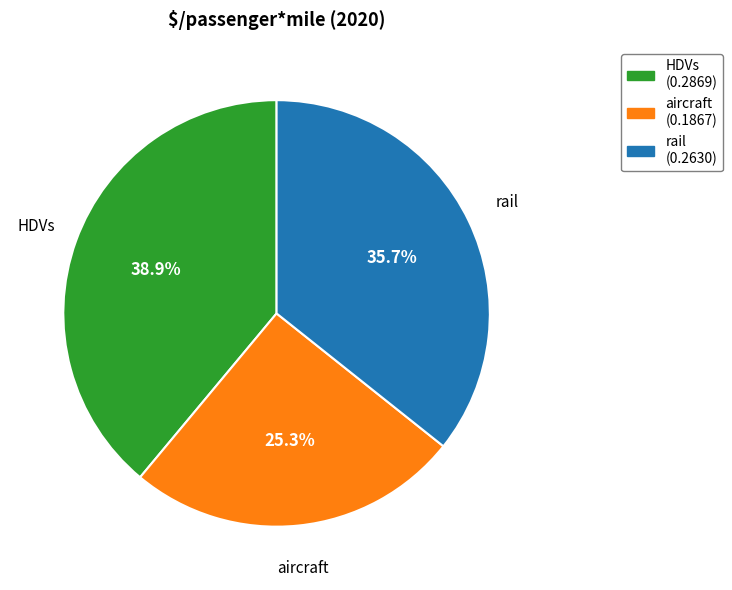

How many segments does this pie chart have?

3